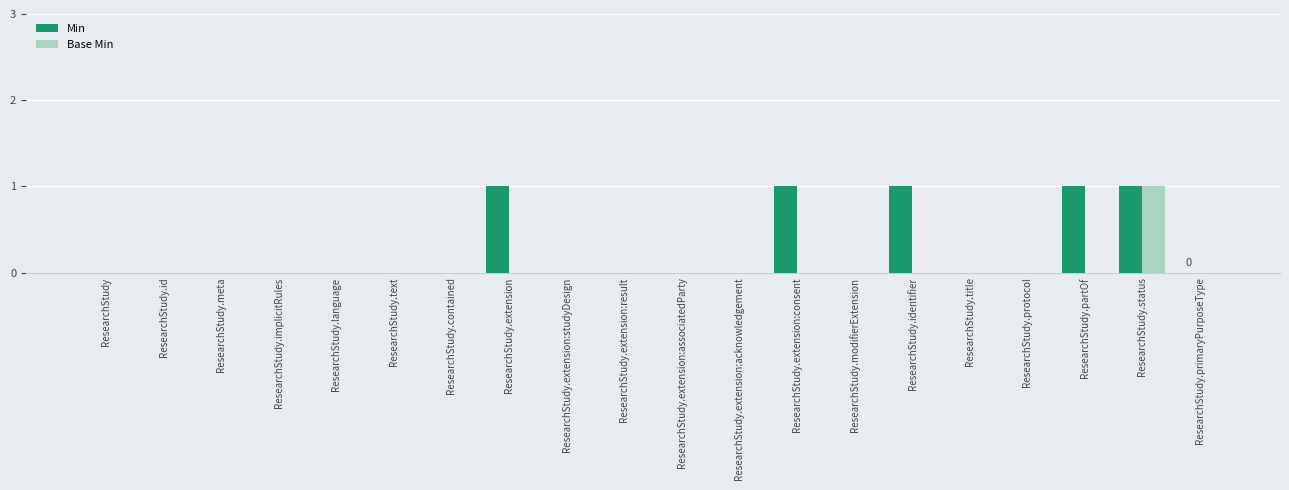

What is the highest value of the Min series?

1